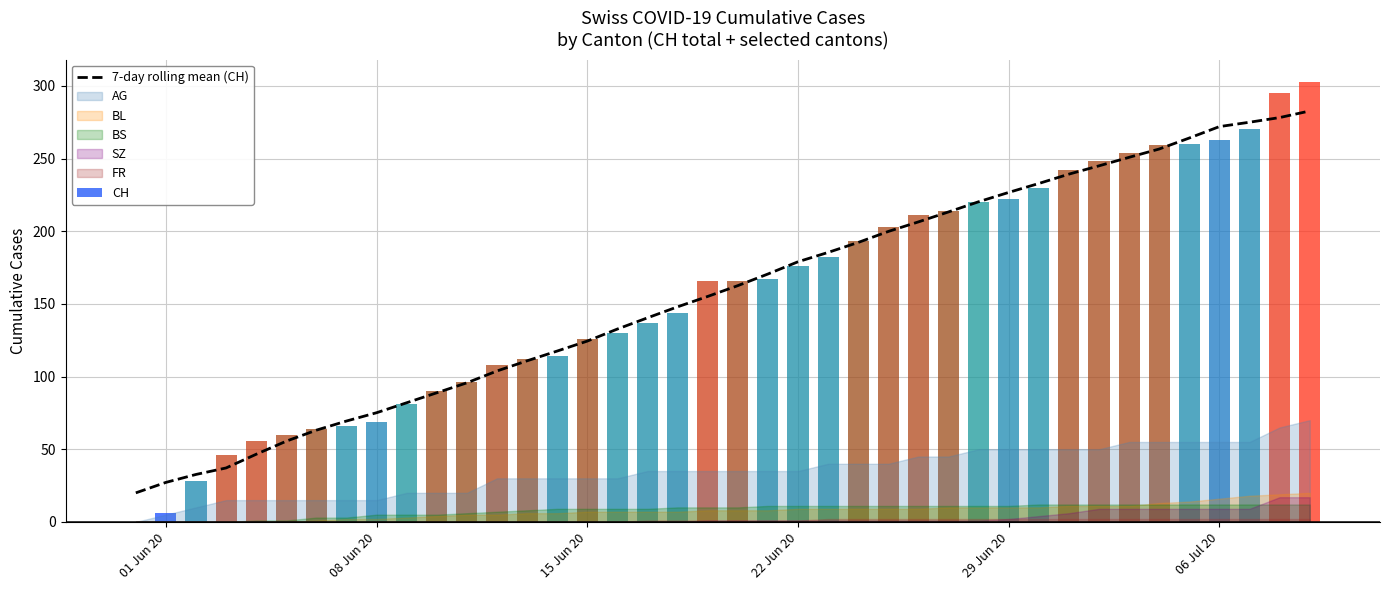

The 7-day rolling mean (CH) series shows 124.4 at 15 Jun 20. True or false?

True